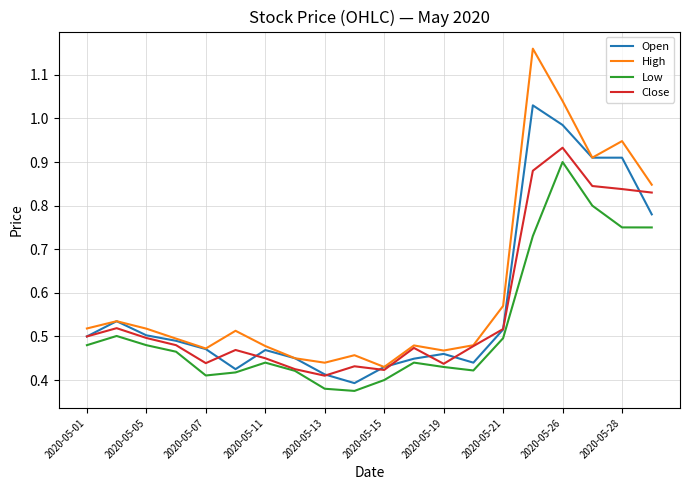

Which series has the largest range (max minus min)?

High